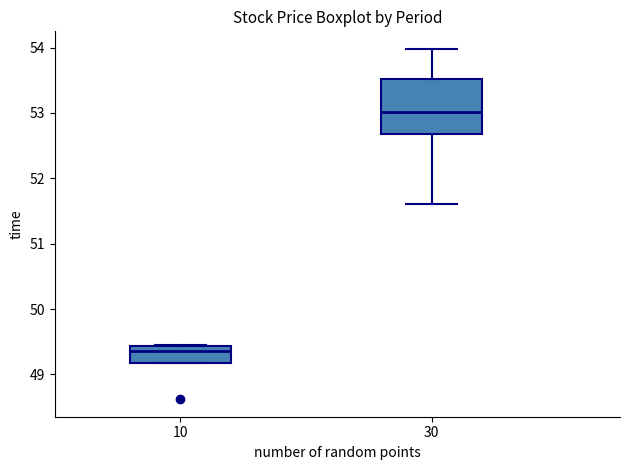

Reading left to right, read every box against the y-axis: the position of its median line, the range the box covers, and the ends of its whiskers. The values are not printed on the chart, so give them approximately, as read against the axis.

10: median 49.4 (just below the box's upper edge), box 49.2 to 49.4, whiskers 49.2 to 49.5
30: median 53.0, box 52.7 to 53.5, whiskers 51.6 to 54.0